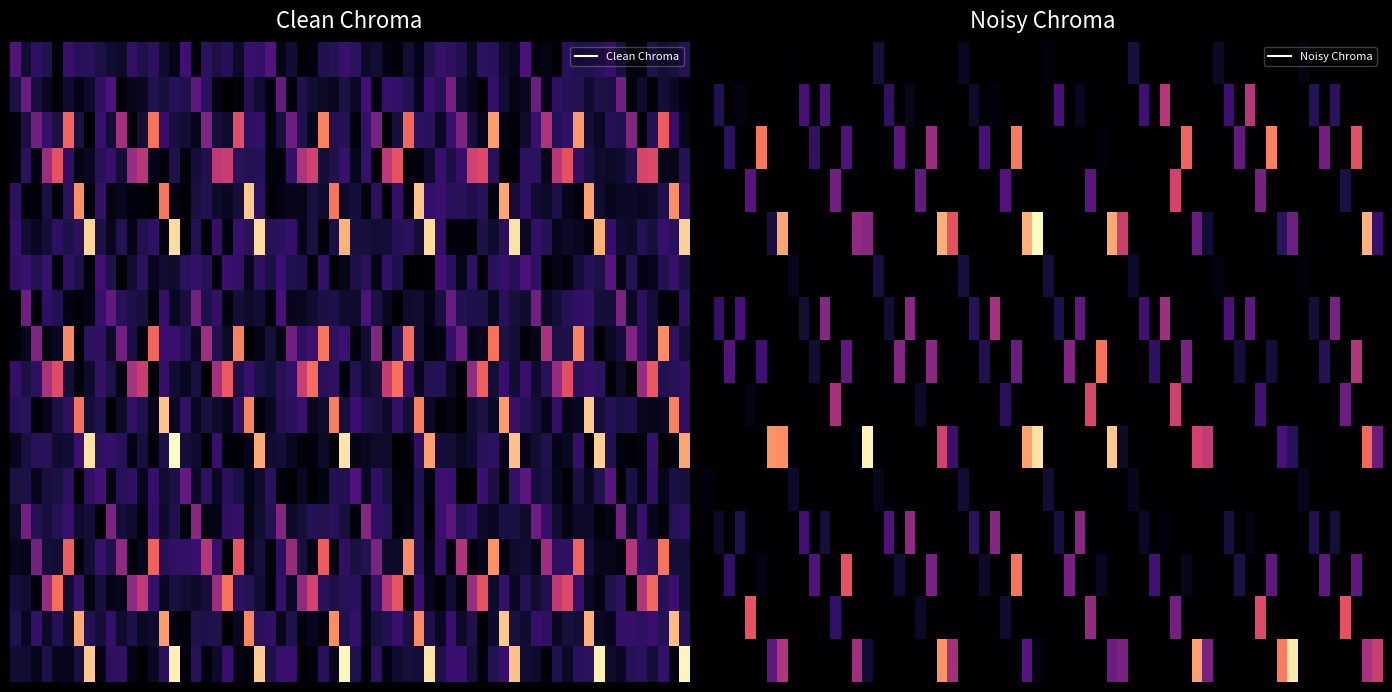

What is the total value across all series at 6?

6